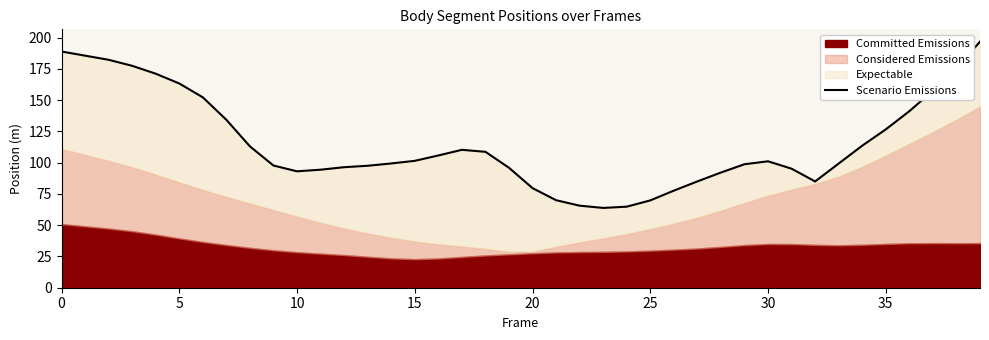

How many interior local valleys (lower than both neighbors) does the data have?

3